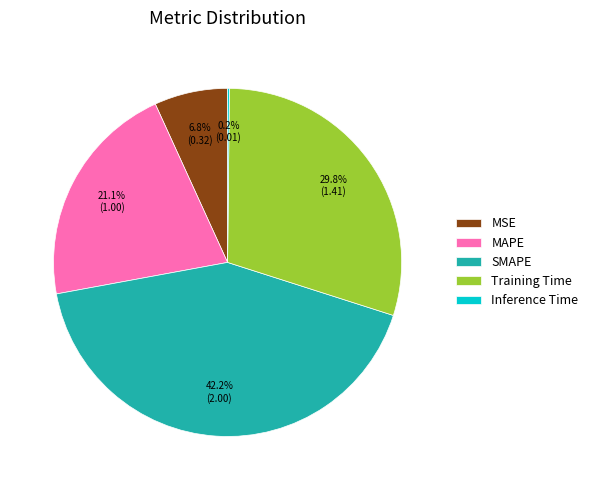

Is it true that Training Time is 30% of the pie?

True